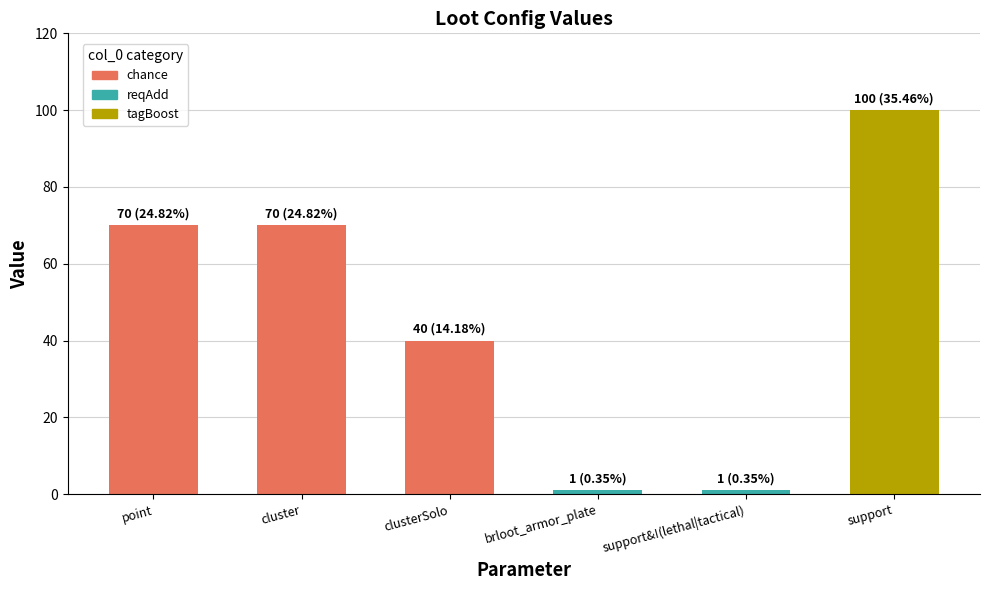

What is the value of the 6th bar from the left?

100